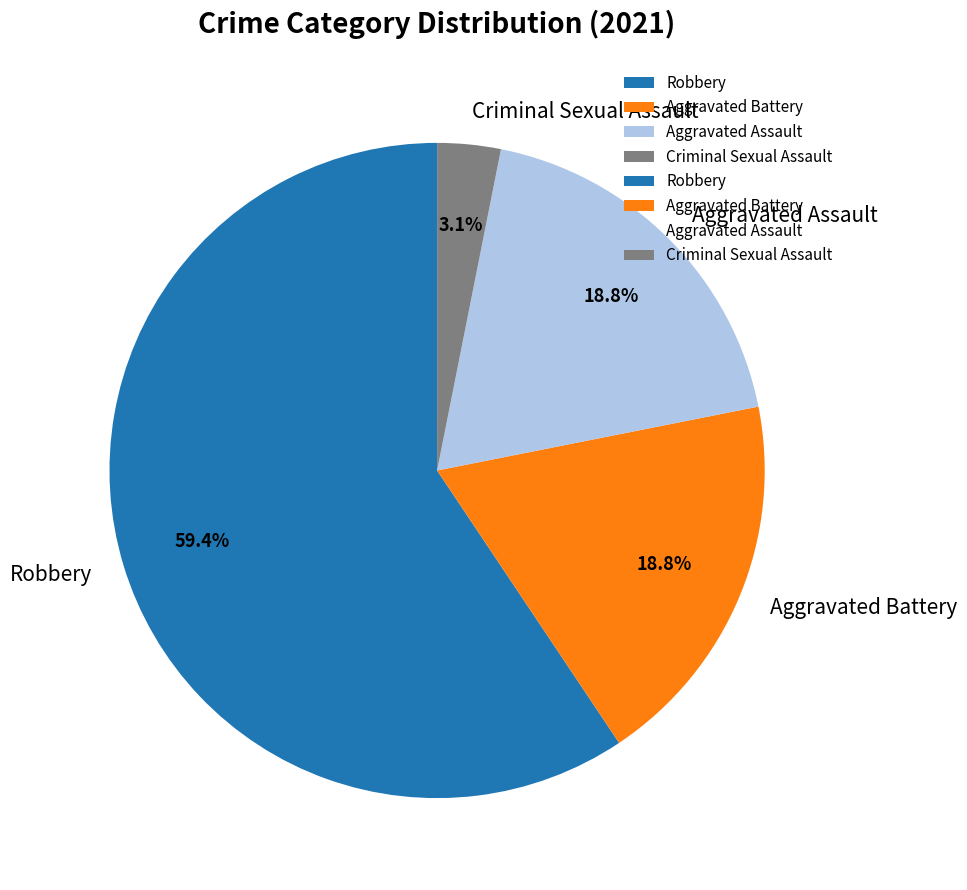

How many segments does this pie chart have?

4